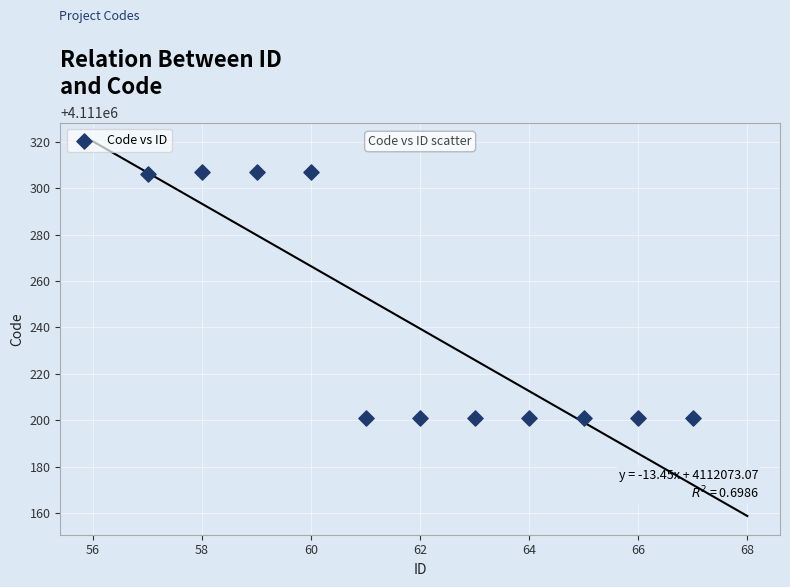

What is the range of X values (max minus min)?

10